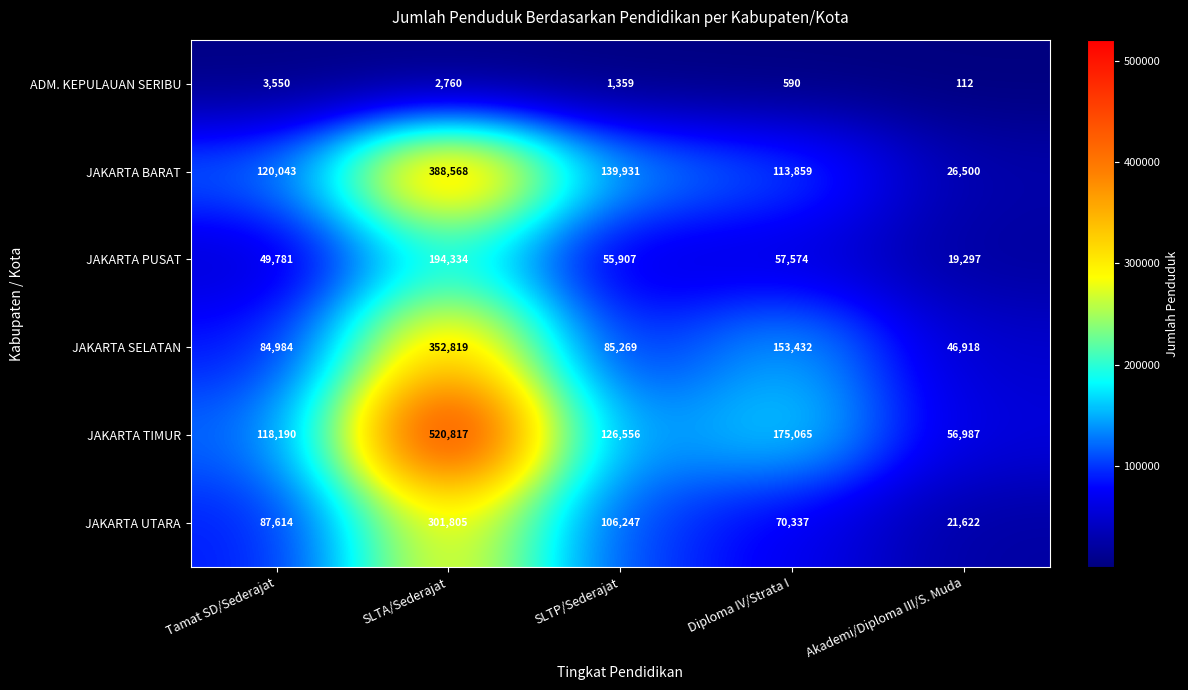

Which label corresponds to the smallest value in the chart?

Akademi/Diploma III/S. Muda